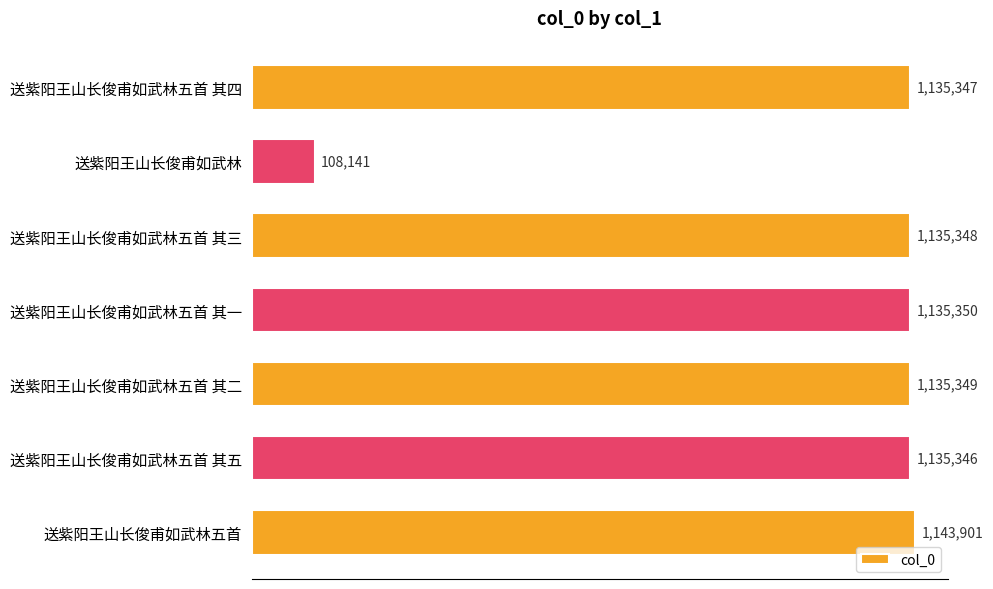

Rank the categories by value from highest to lowest.

送紫阳王山长俊甫如武林五首, 送紫阳王山长俊甫如武林五首 其一, 送紫阳王山长俊甫如武林五首 其二, 送紫阳王山长俊甫如武林五首 其三, 送紫阳王山长俊甫如武林五首 其四, 送紫阳王山长俊甫如武林五首 其五, 送紫阳王山长俊甫如武林